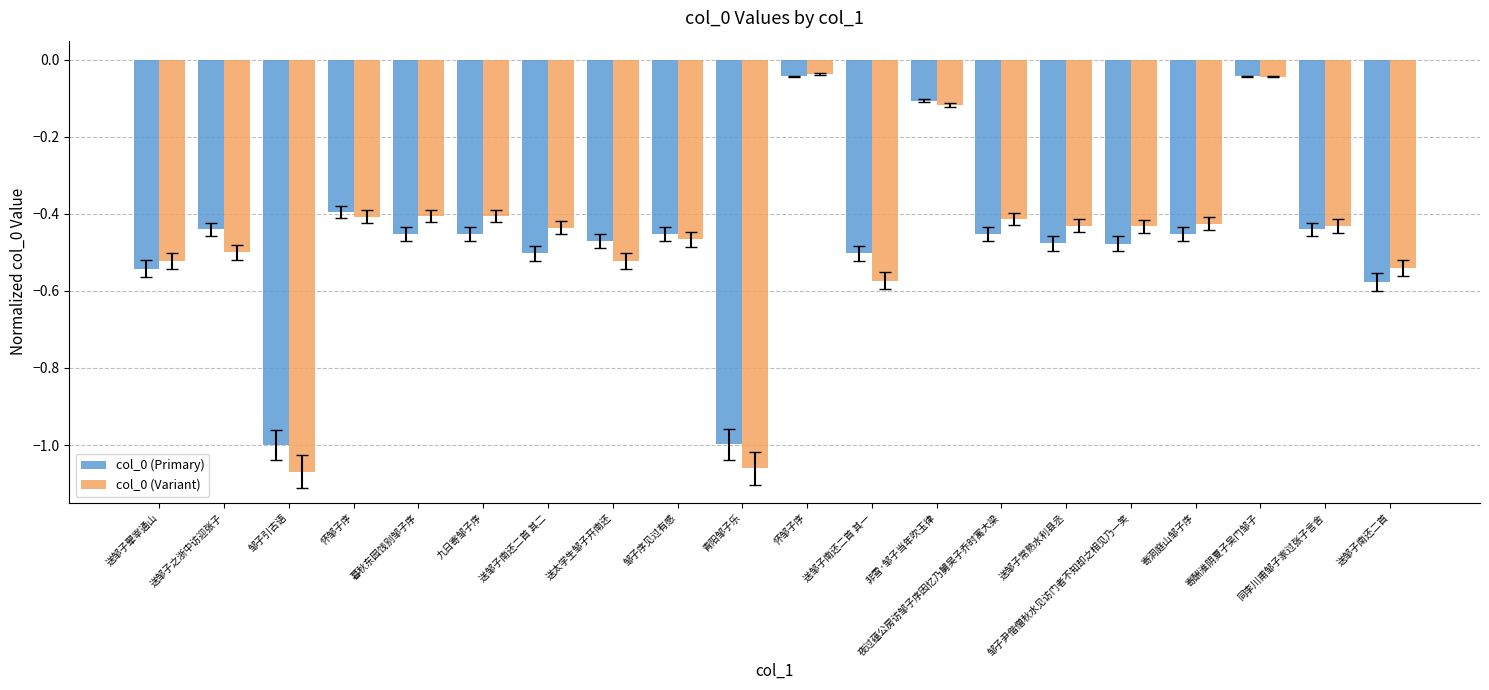

Is the value of col_0 (Primary) at 九日寄邹子序 greater than the value of col_0 (Variant) at 怀邹子序?

No